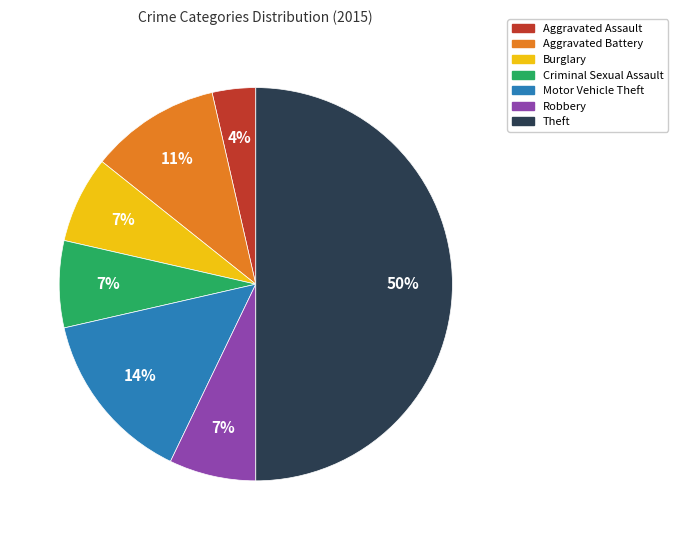

Do Theft and Criminal Sexual Assault together represent more than half of the pie?

Yes